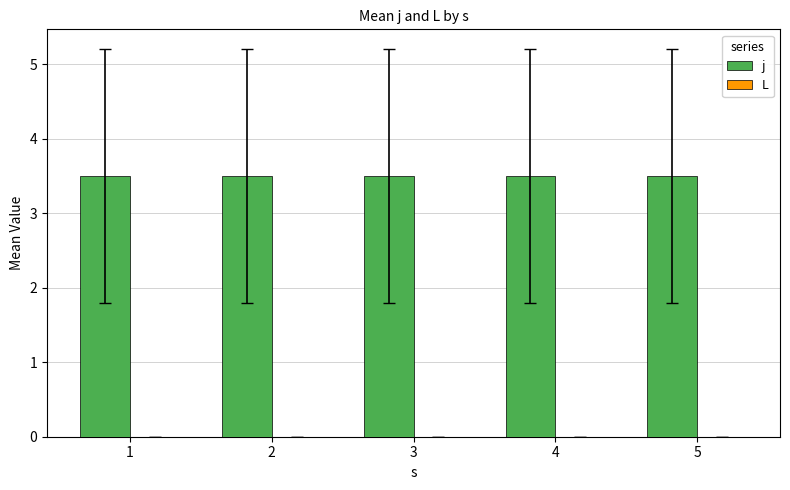

At 2, list the series in order from largest to smallest.

j, L